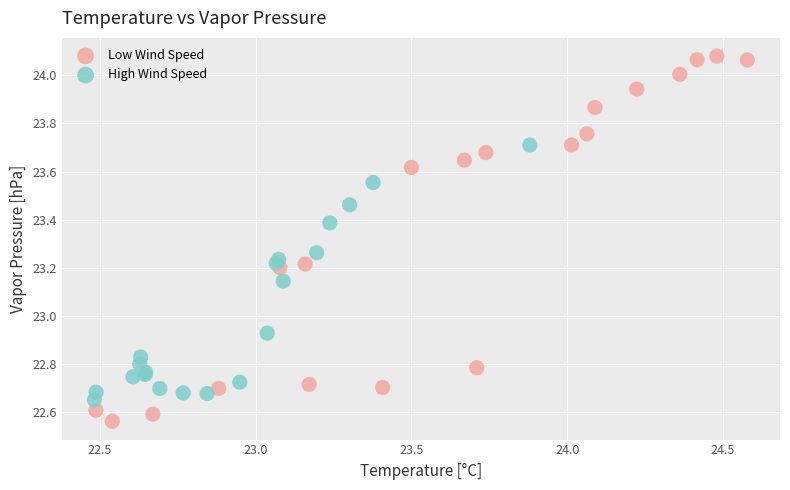

Which series reaches the maximum Y coordinate?

Low Wind Speed